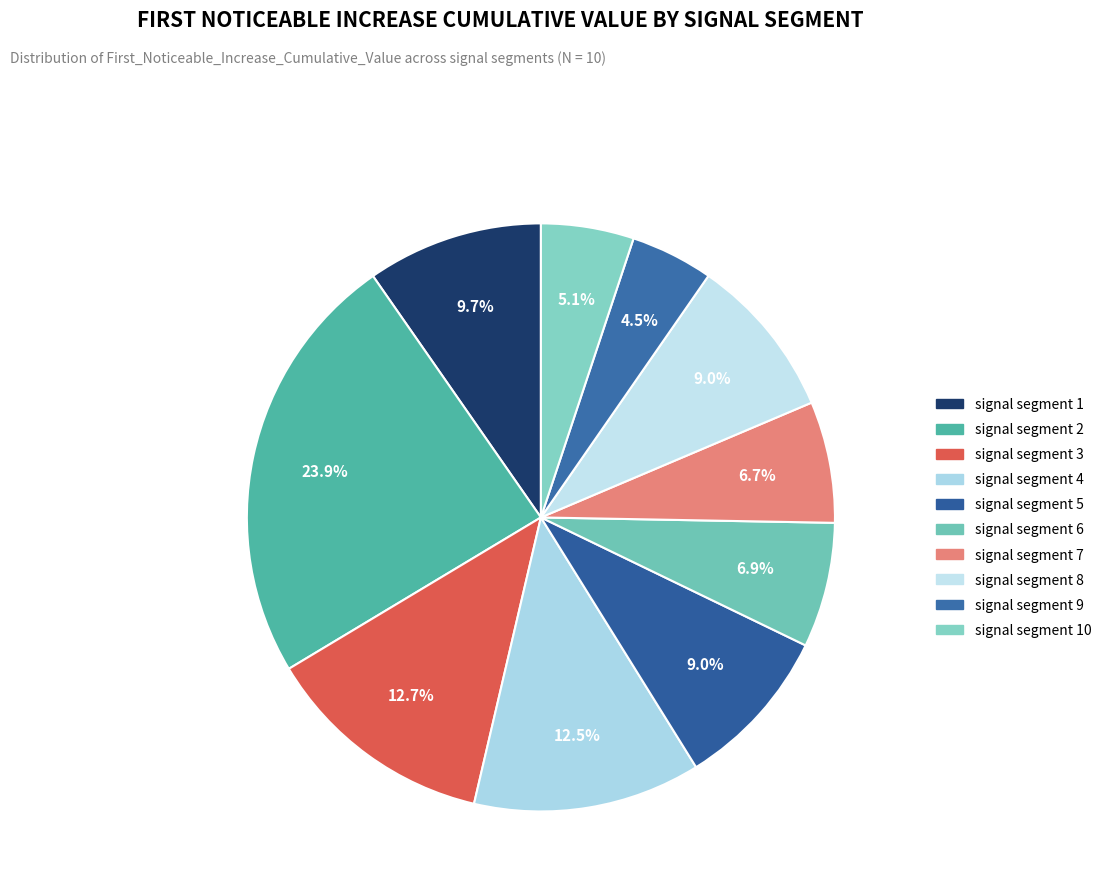

To the nearest percent, what is the combined percentage of signal segment 2 and signal segment 5?

33%